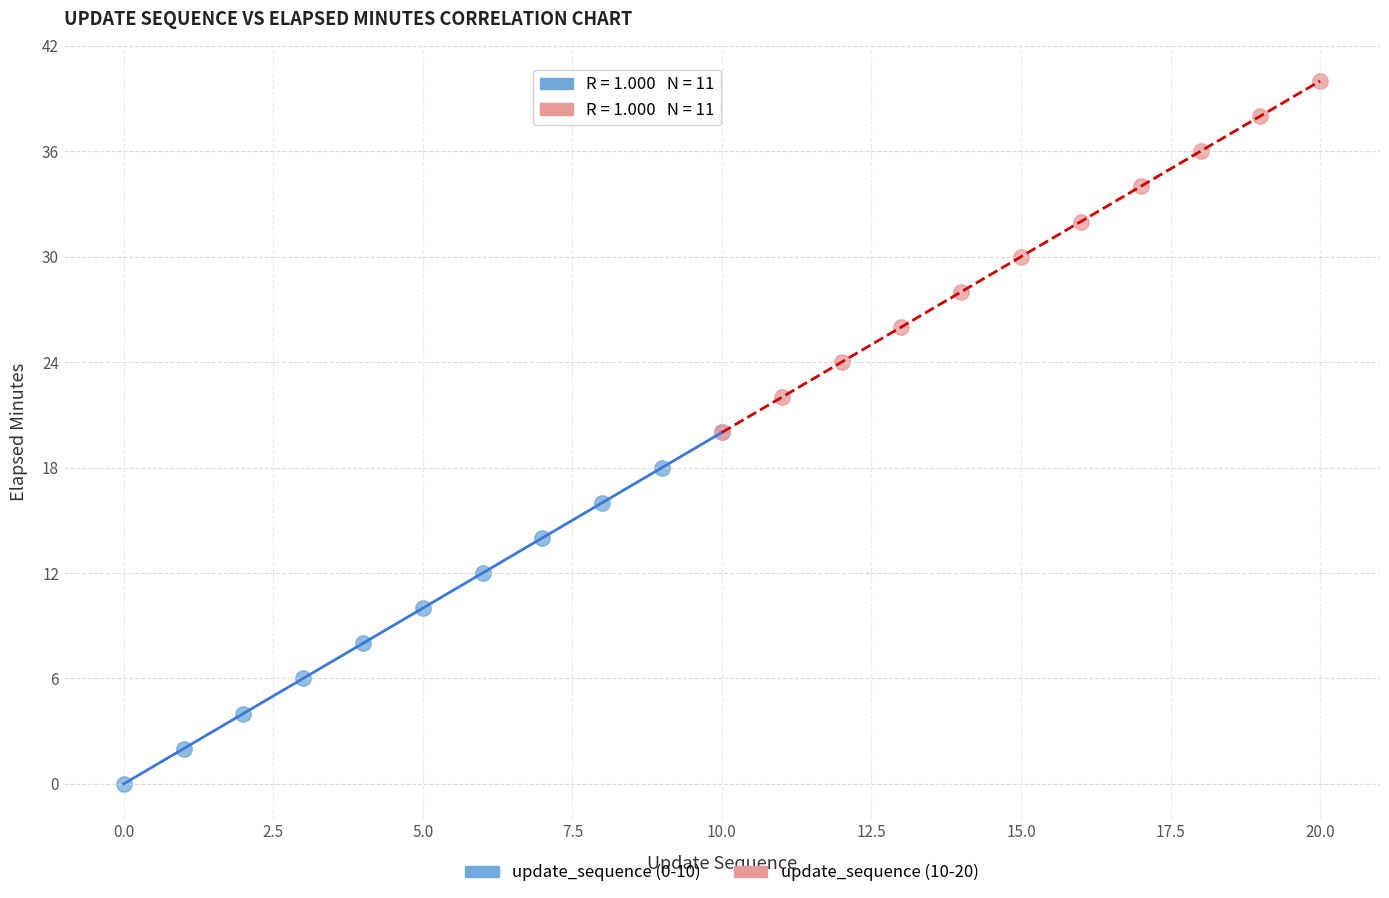

Which series contains the lowest Y value?

update_sequence (0-10)